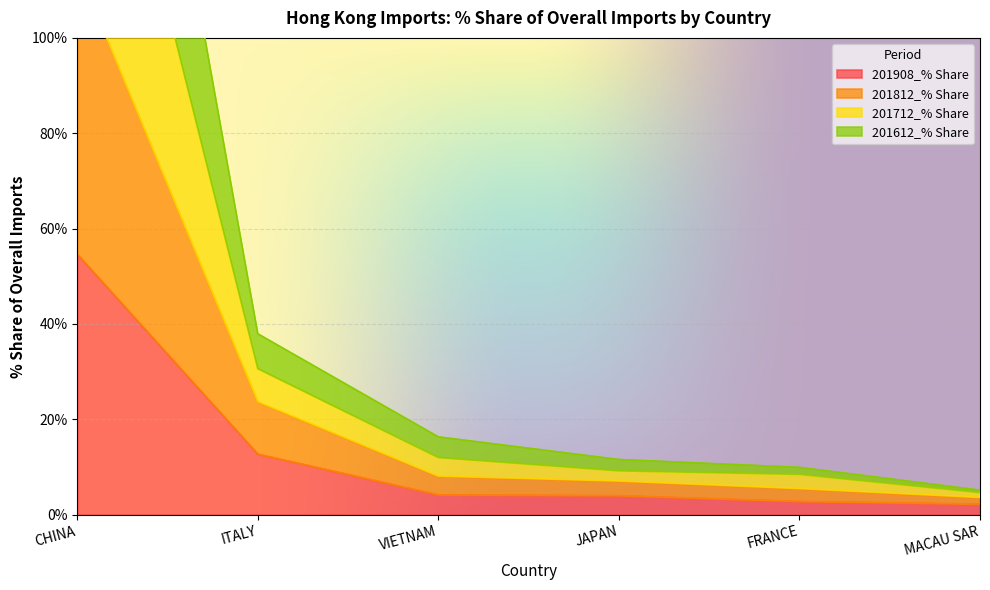

Which label corresponds to the smallest value in the chart?

MACAU SAR